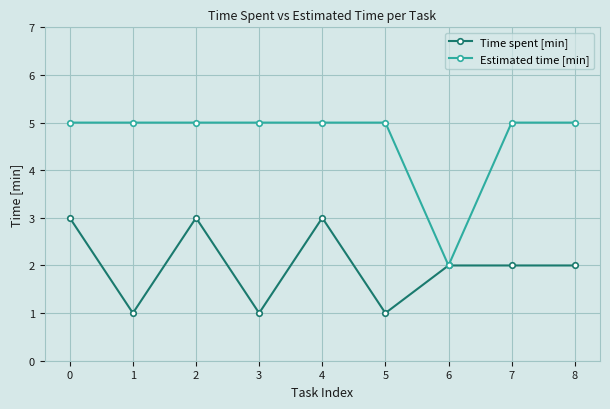

Is it true that Time spent [min] equals 0 at 3?

False